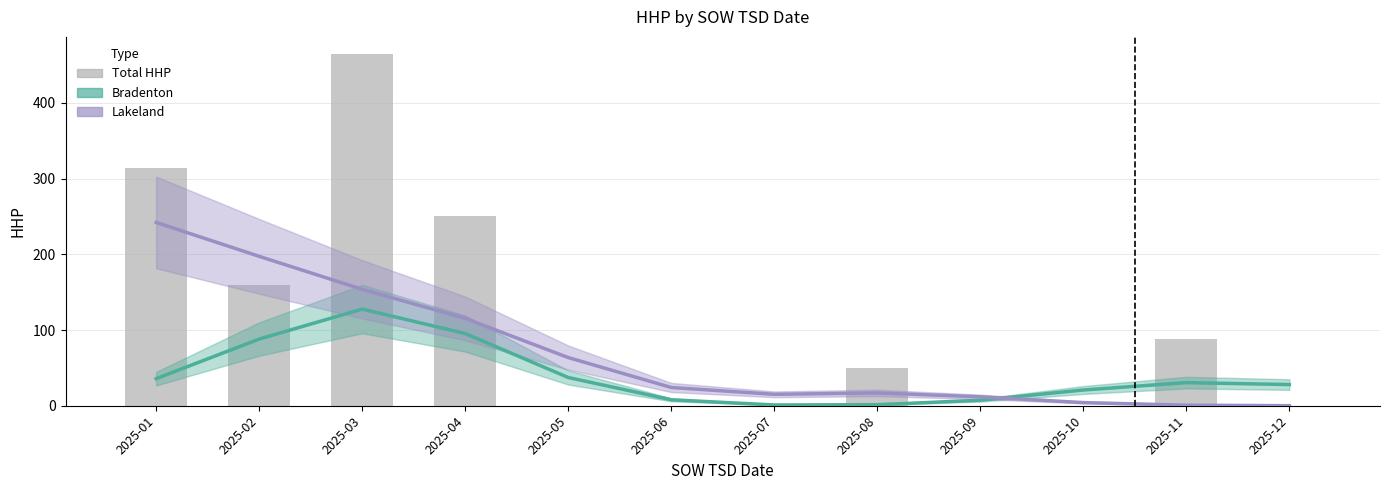

How many groups of bars are there?

12